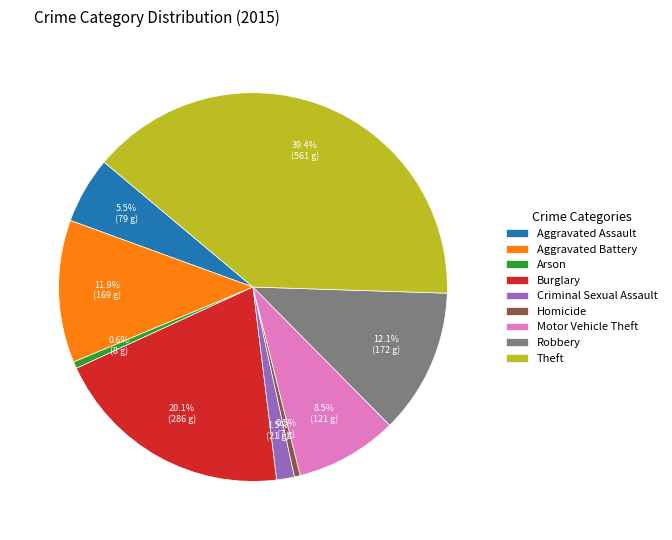

What percentage is the Burglary slice, to the nearest percent?

20%